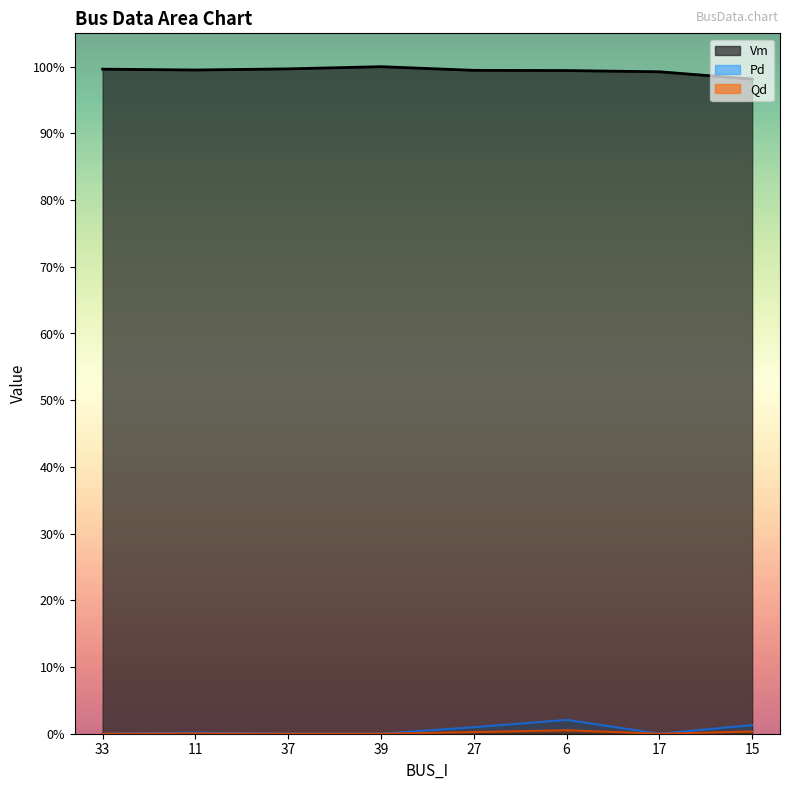

What position from the right is 37?

6